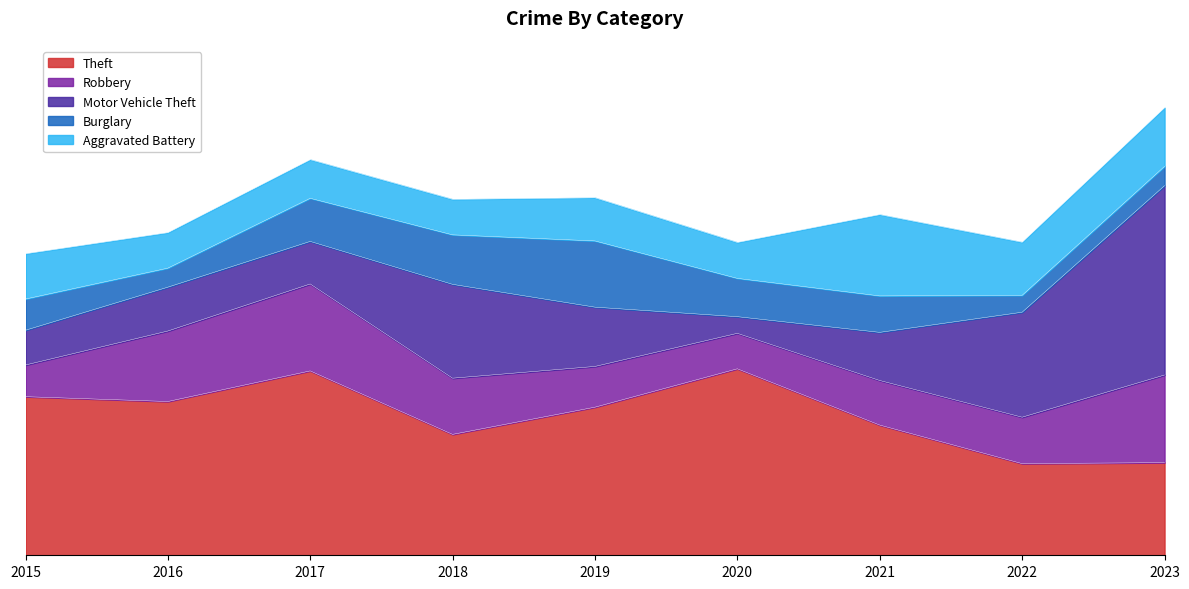

What is the average value of the Aggravated Battery series?

7